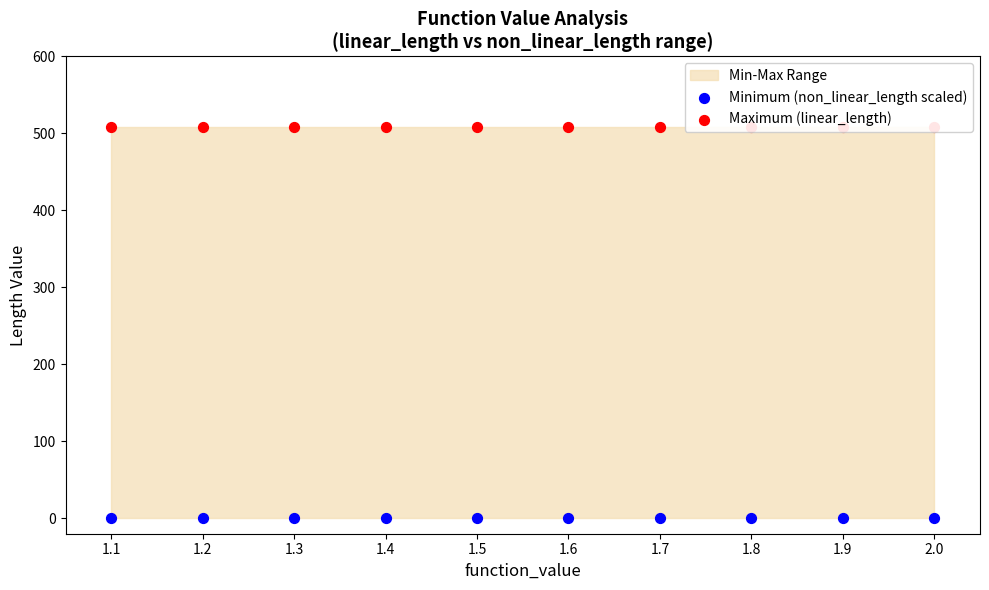

At which category is the sum across all series the highest?

1.1